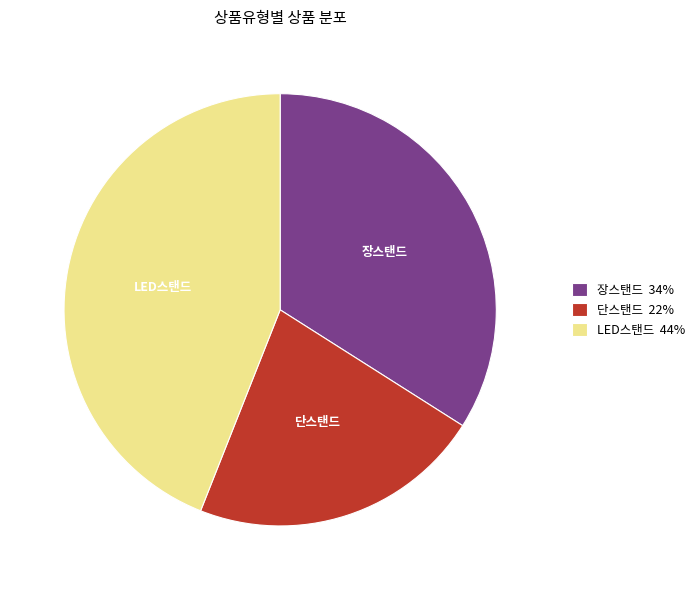

Which category has the smallest portion of the pie?

단스탠드